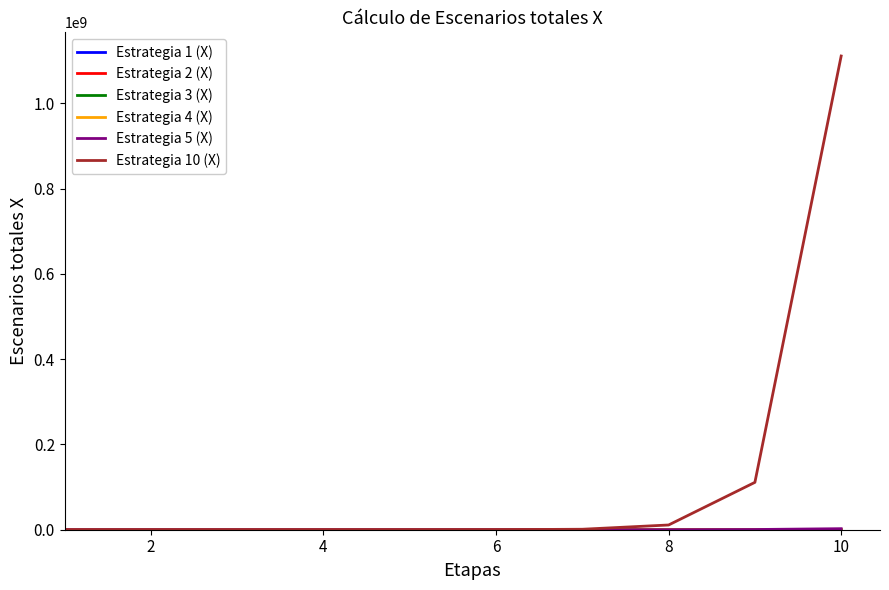

Which series has the largest total across all categories?

Estrategia 10 (X)